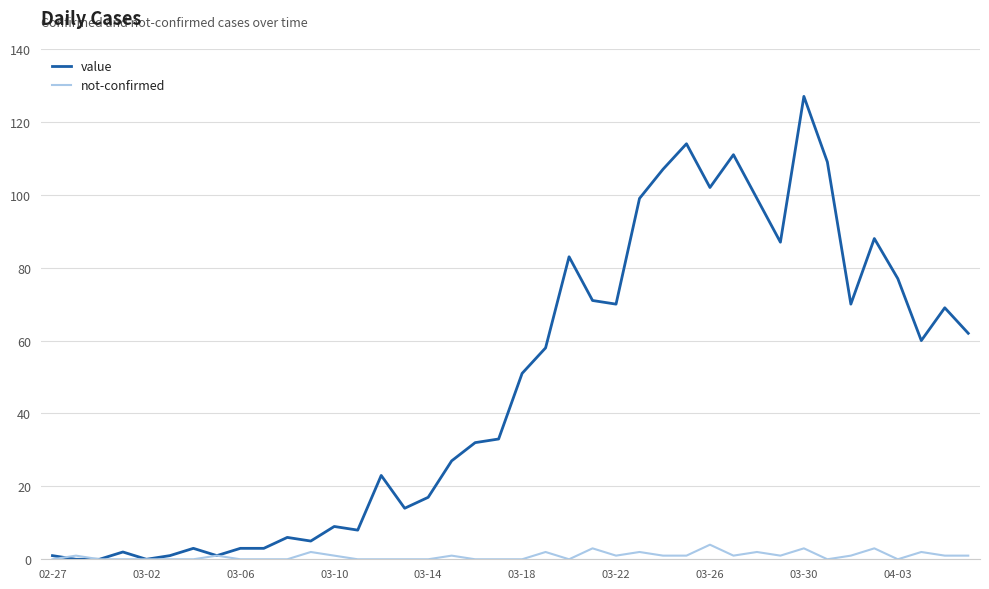

Which series has the widest spread of values?

value